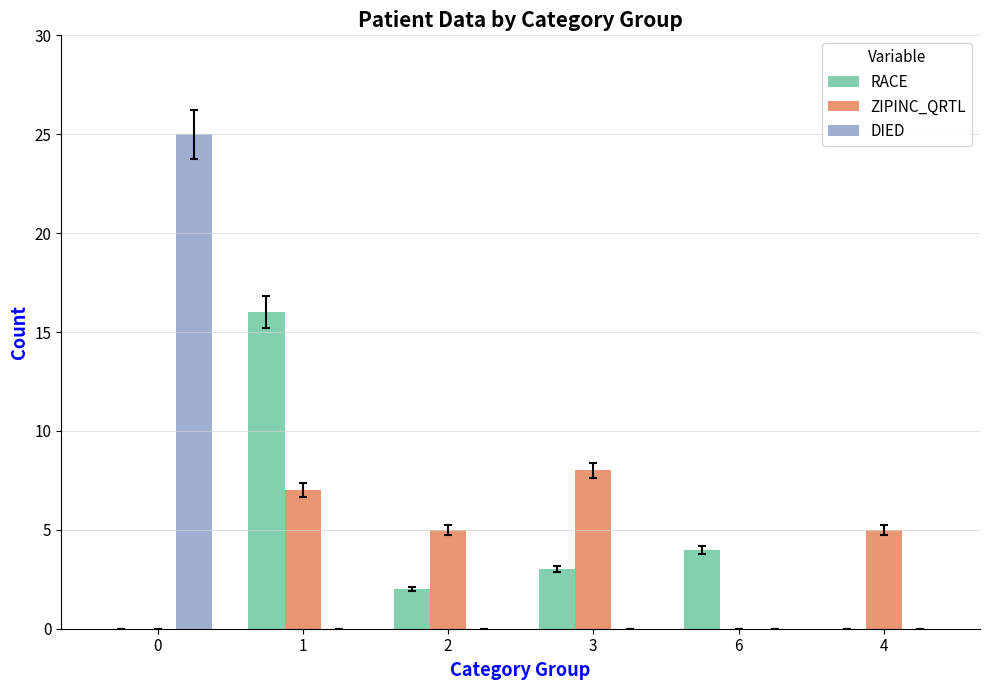

What is the sum of the ZIPINC_QRTL values at 2 and 4?

10